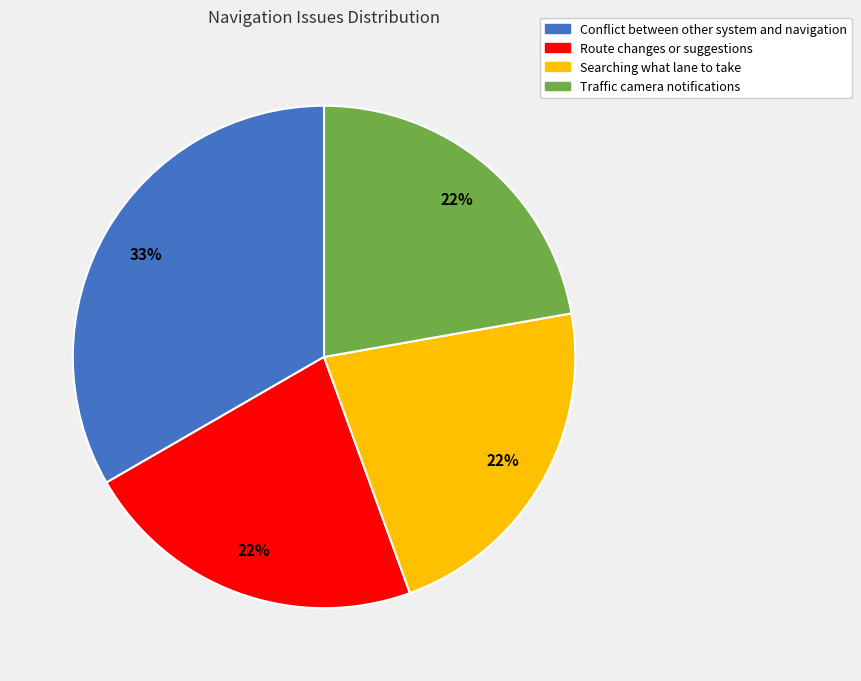

Does any single category account for the majority?

No